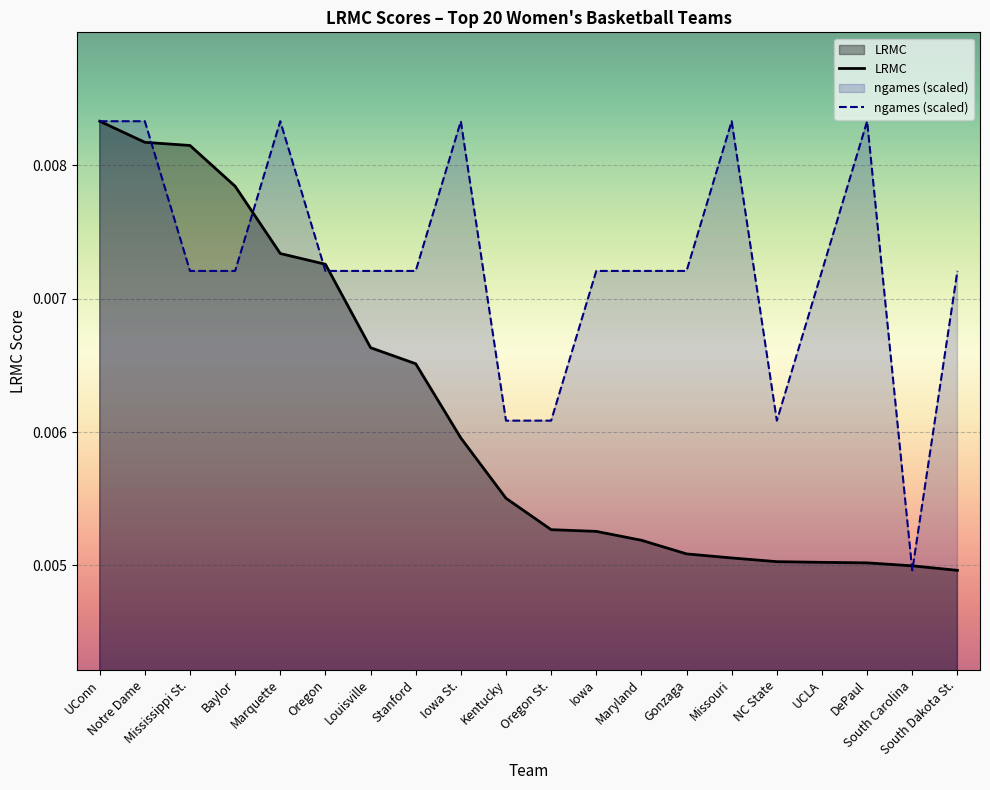

At which category does the chart reach its peak across all series?

UConn